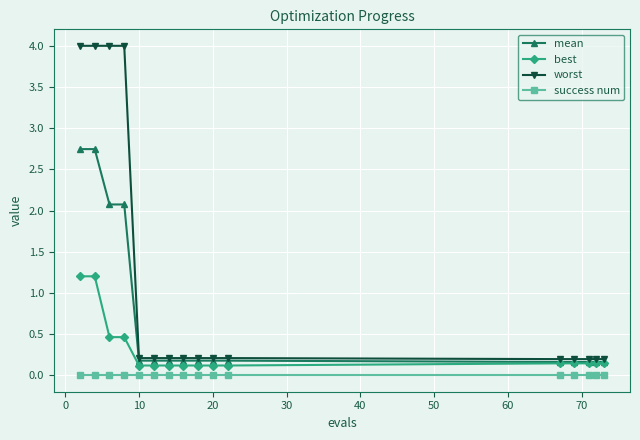

Rank the series by their average value, from highest to lowest.

worst, mean, best, success num